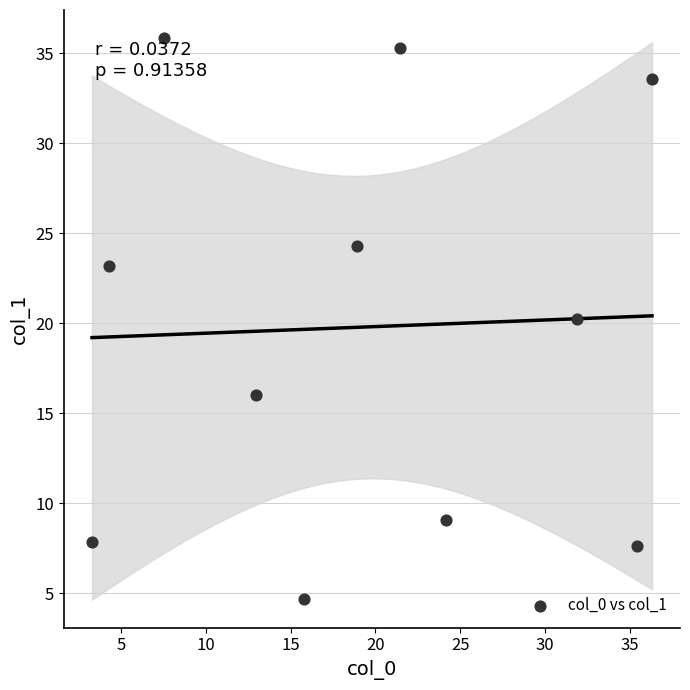

What is the average Y value?

19.8